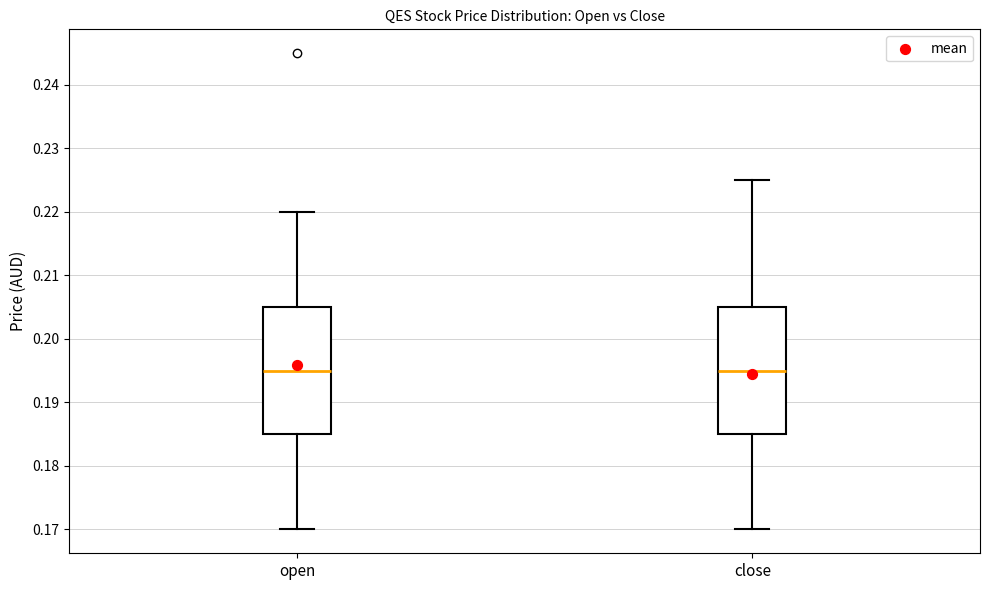

Reading left to right, transcribe this box plot: for each box, give where its median line is, the range the box spans, and where its two whiskers end, as read against the y-axis. The values are not printed on the chart, so give them approximately, as read against the axis.

open: median 0.195, box 0.185 to 0.205, whiskers 0.170 to 0.220
close: median 0.195, box 0.185 to 0.205, whiskers 0.170 to 0.225